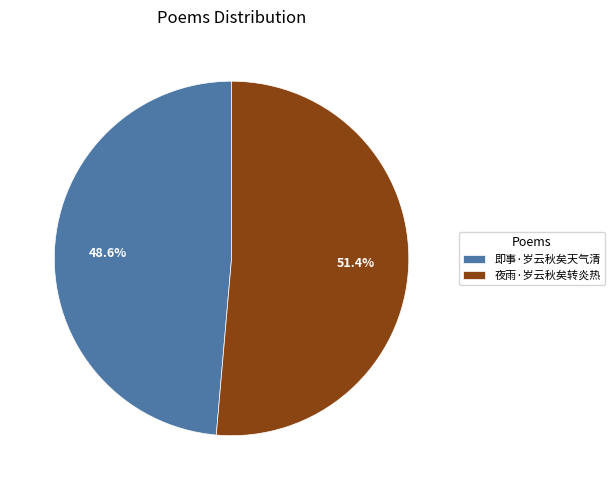

Count the number of slices in the pie.

2